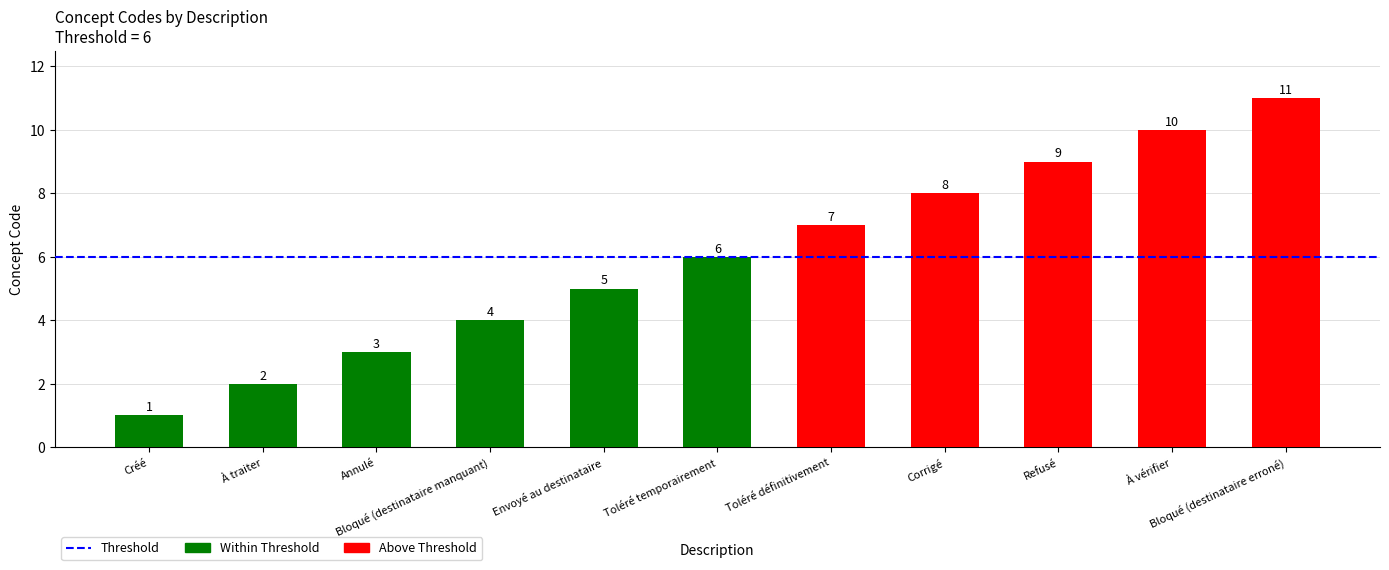

What is the minimum value shown in the chart?

1